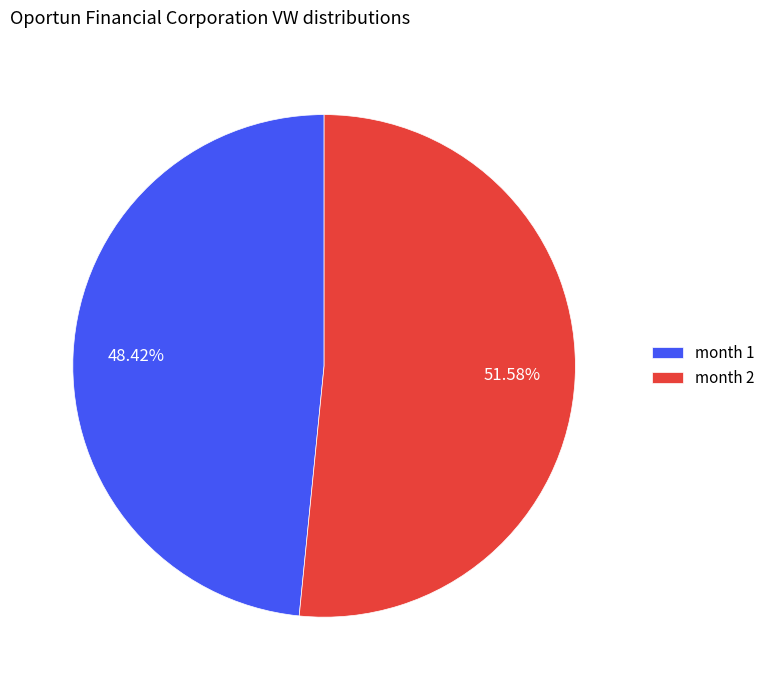

Does any single category account for the majority?

Yes